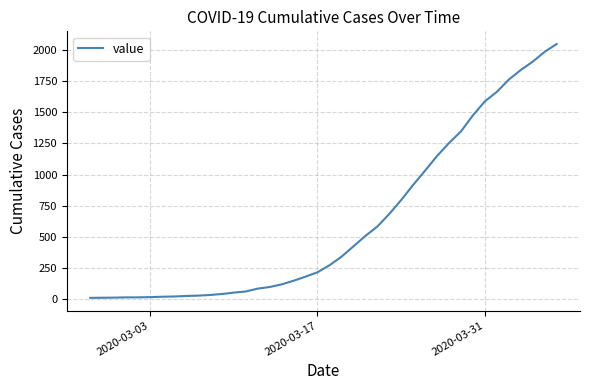

What is the difference between the maximum and minimum values?

2034